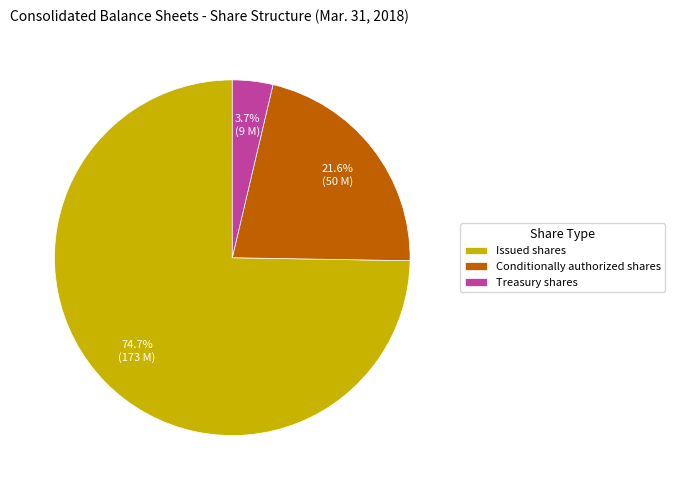

How much of the chart is everything except Treasury shares?

96.3%